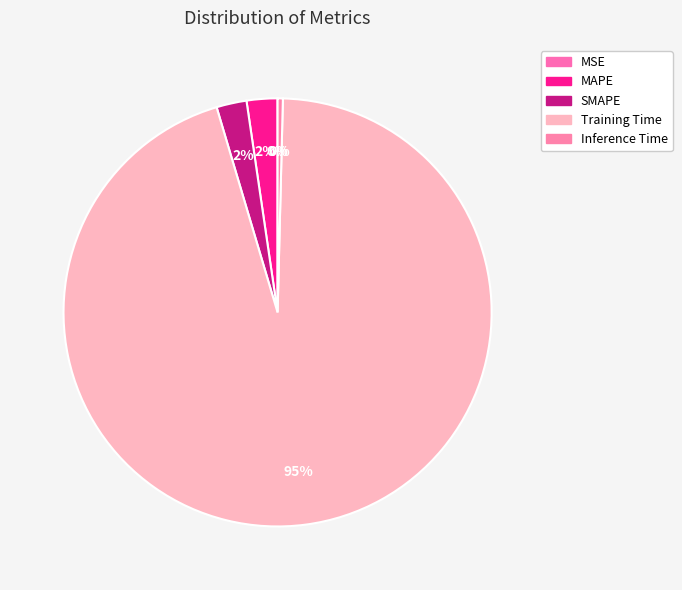

Which slice represents more than half of the pie?

Training Time